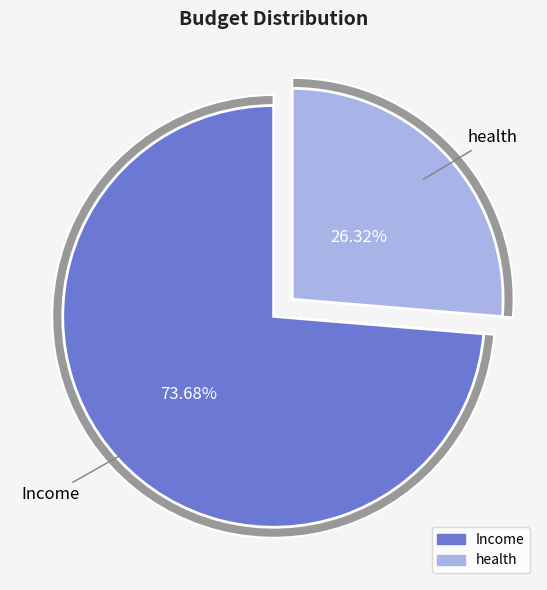

Is there any slice that represents more than half of the pie?

Yes